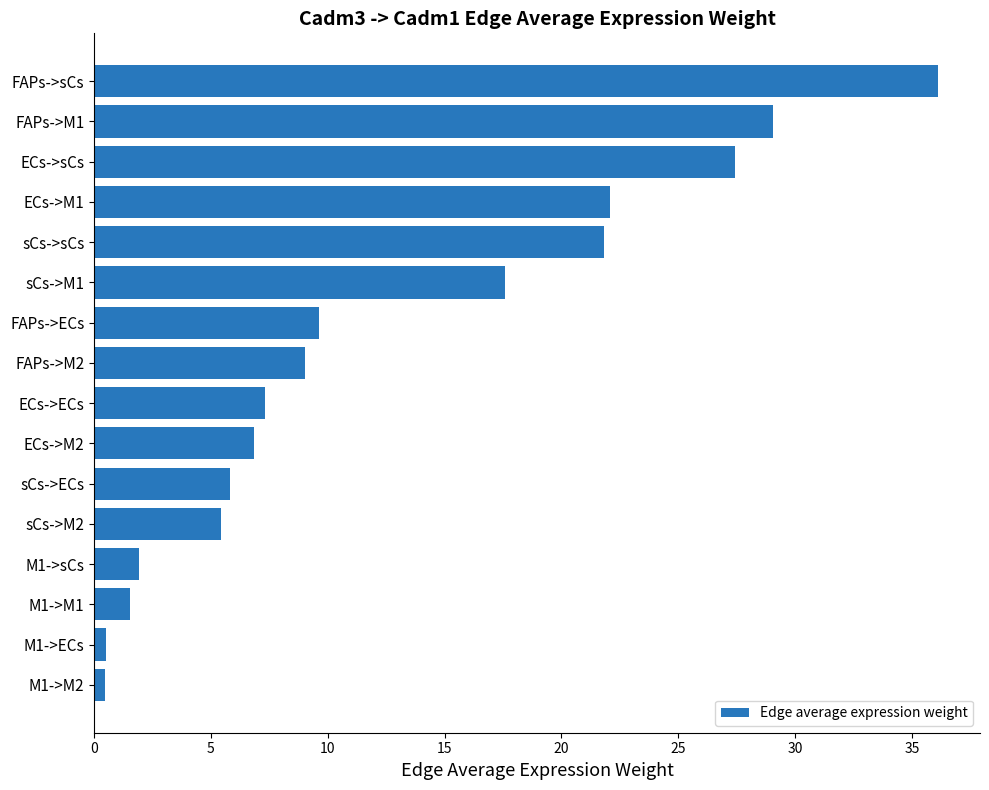

Between sCs->M1 and ECs->M2, which is larger?

sCs->M1